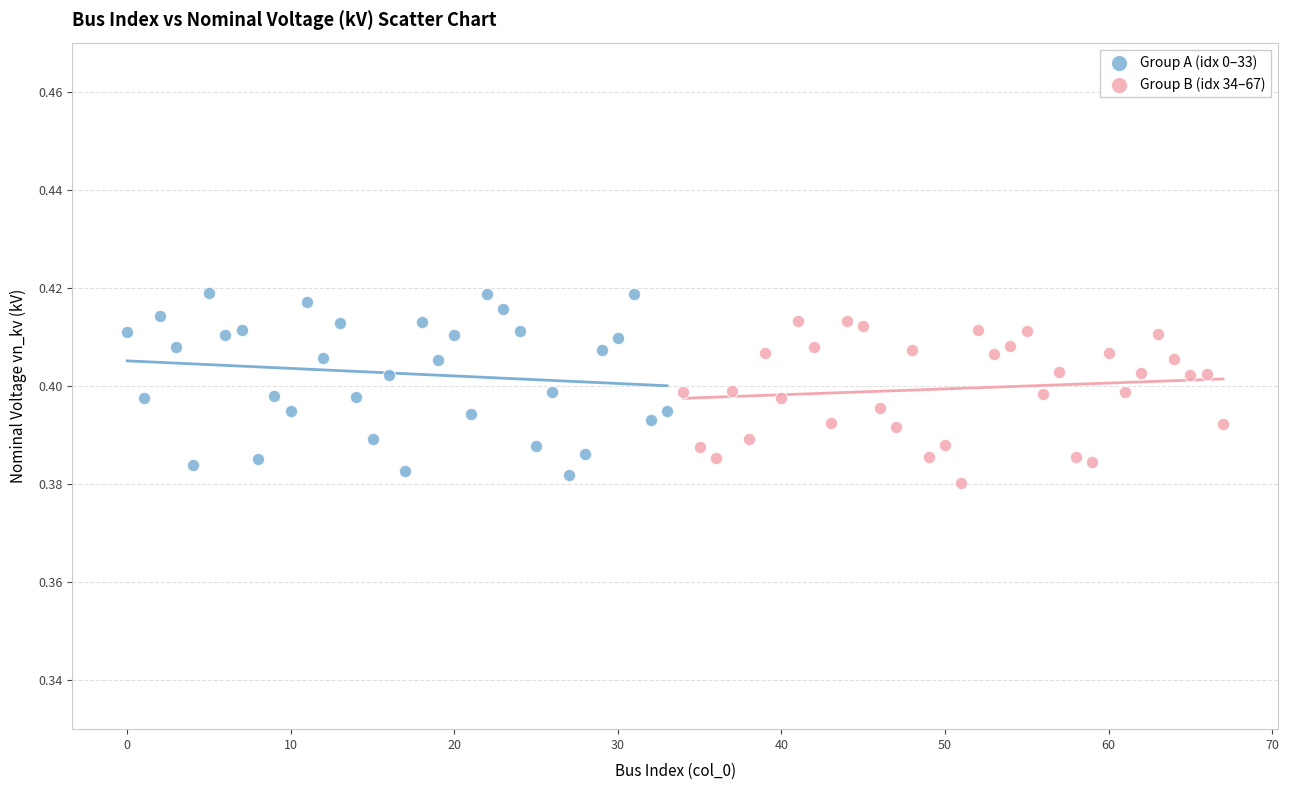

What are all the series names shown in the legend?

Group A (idx 0–33), Group B (idx 34–67)